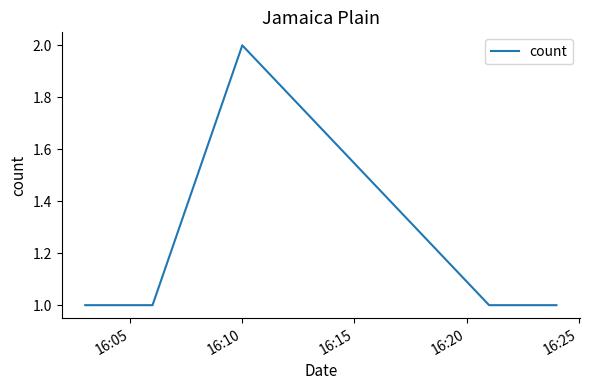

What is the maximum value shown in the chart?

2